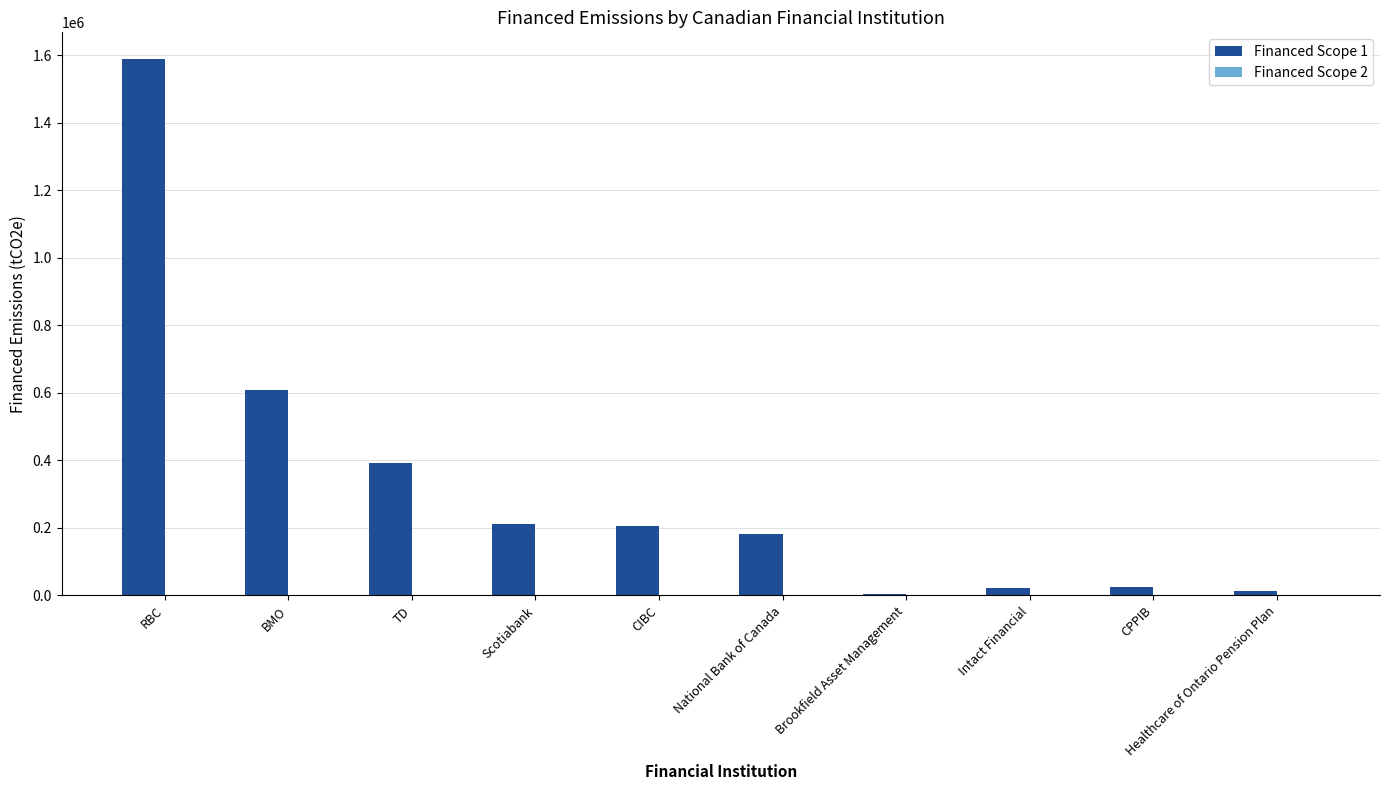

What is the sum of all Financed Scope 1 values?

3250875.3